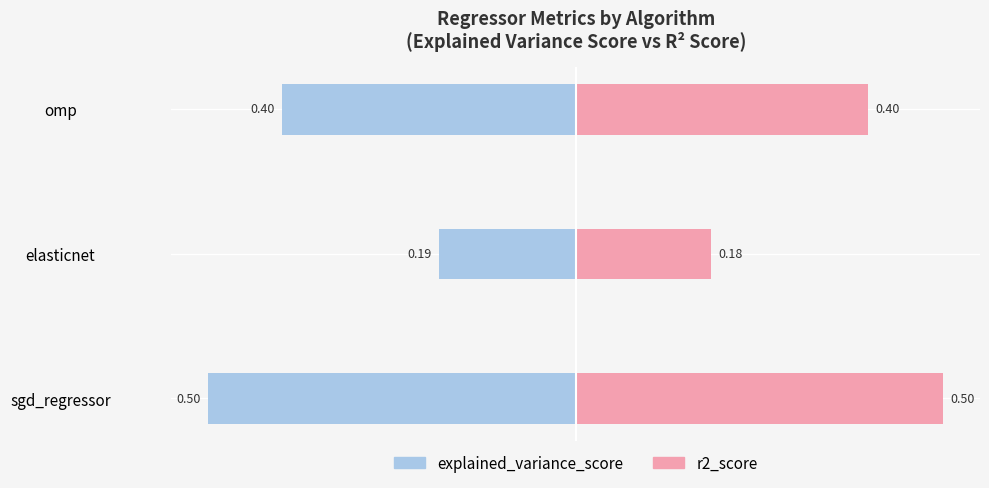

How many bars are there in each group?

2